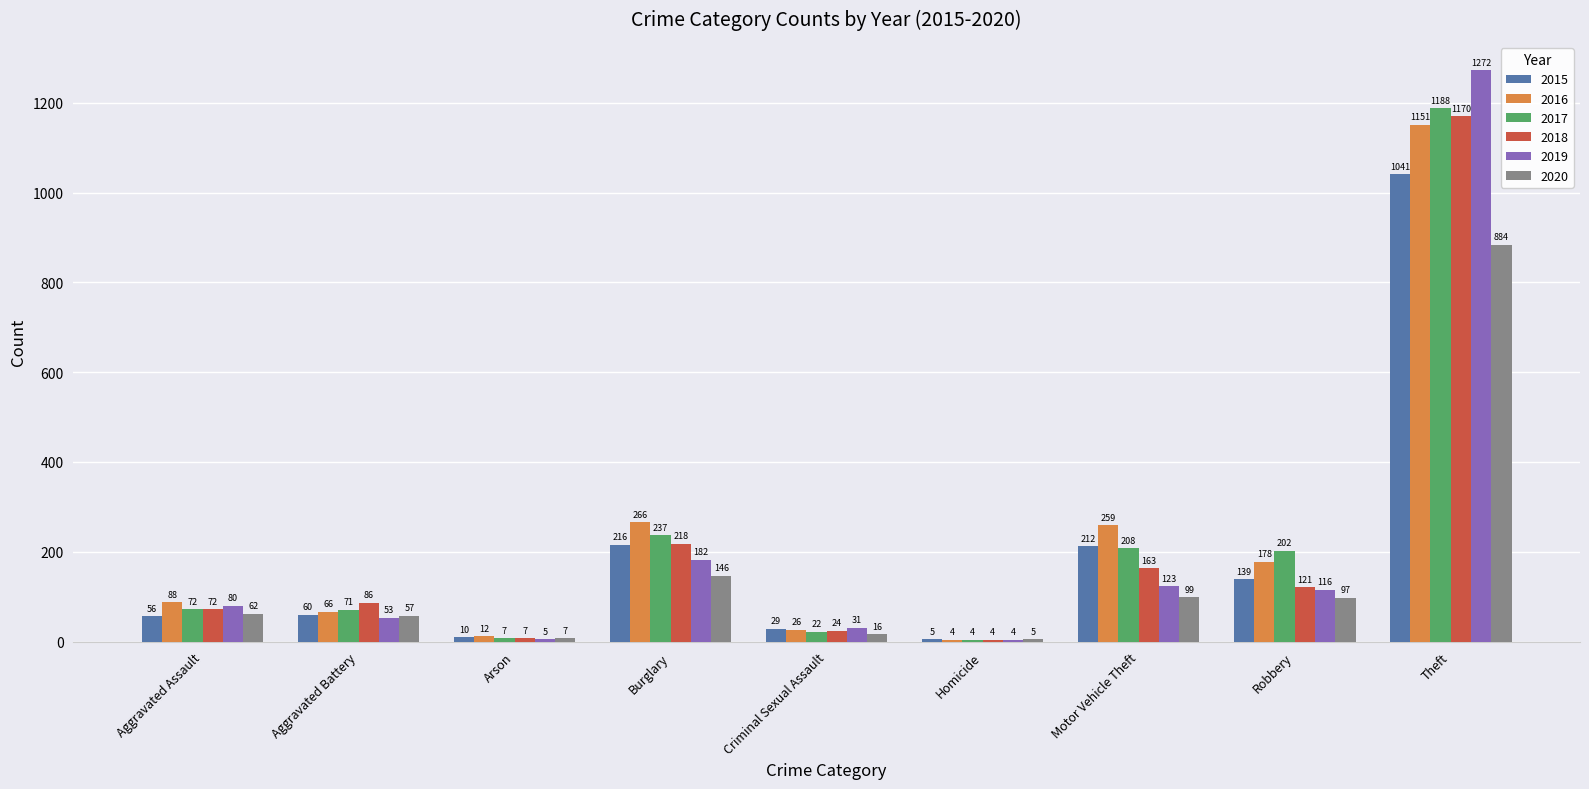

Which series changed the most between Aggravated Battery and Burglary?

2016